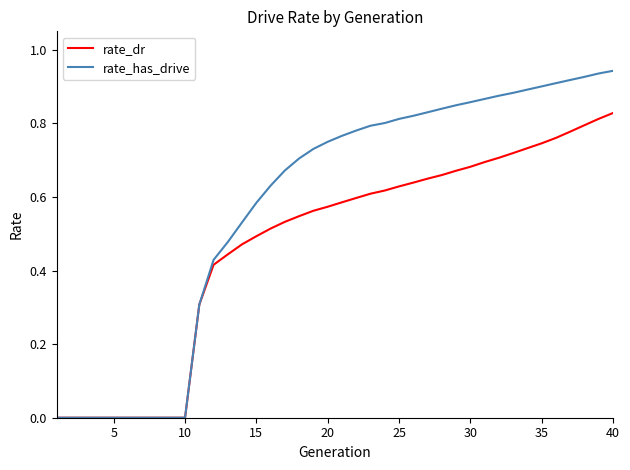

Which series has the widest spread of values?

rate_has_drive